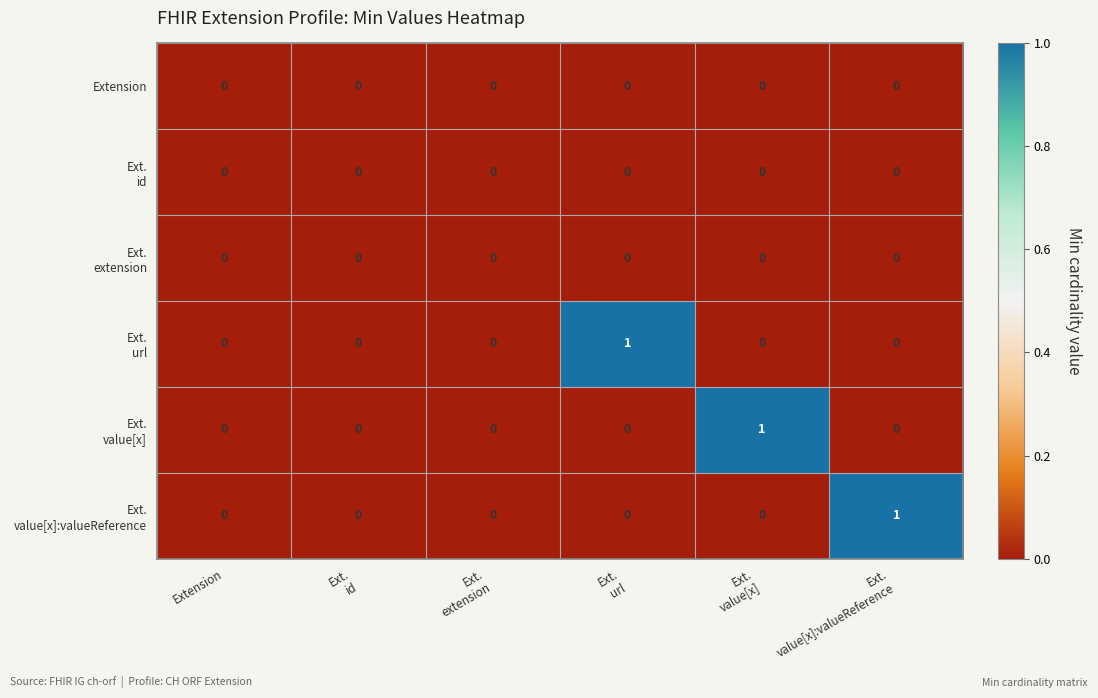

Count the number of categories in the chart.

6